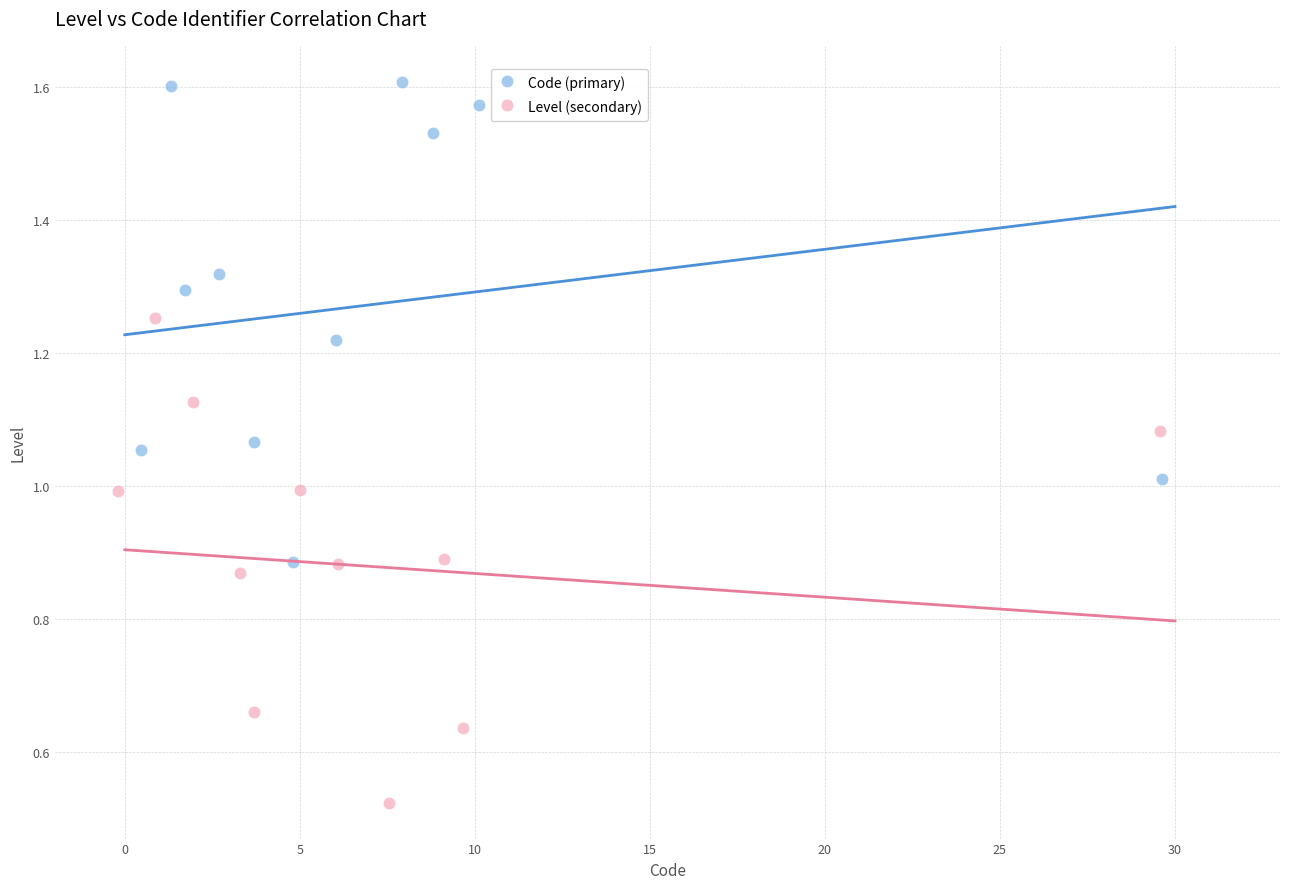

Which series contains the lowest Y value?

Level (secondary)